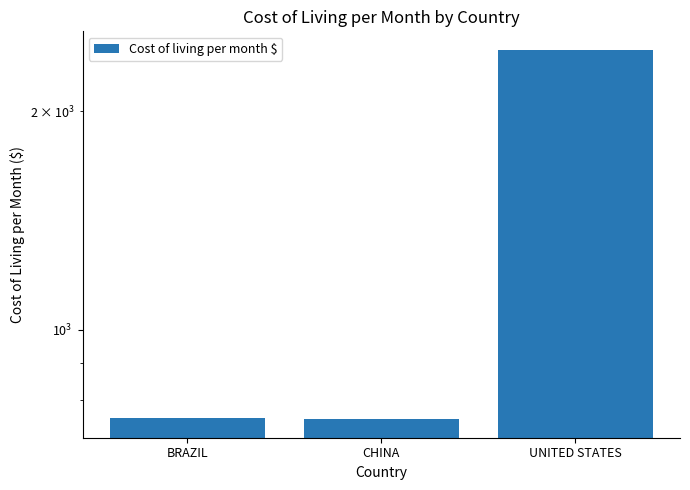

Reading right to left, transcribe all the data shown in this chart.

2433	752	754